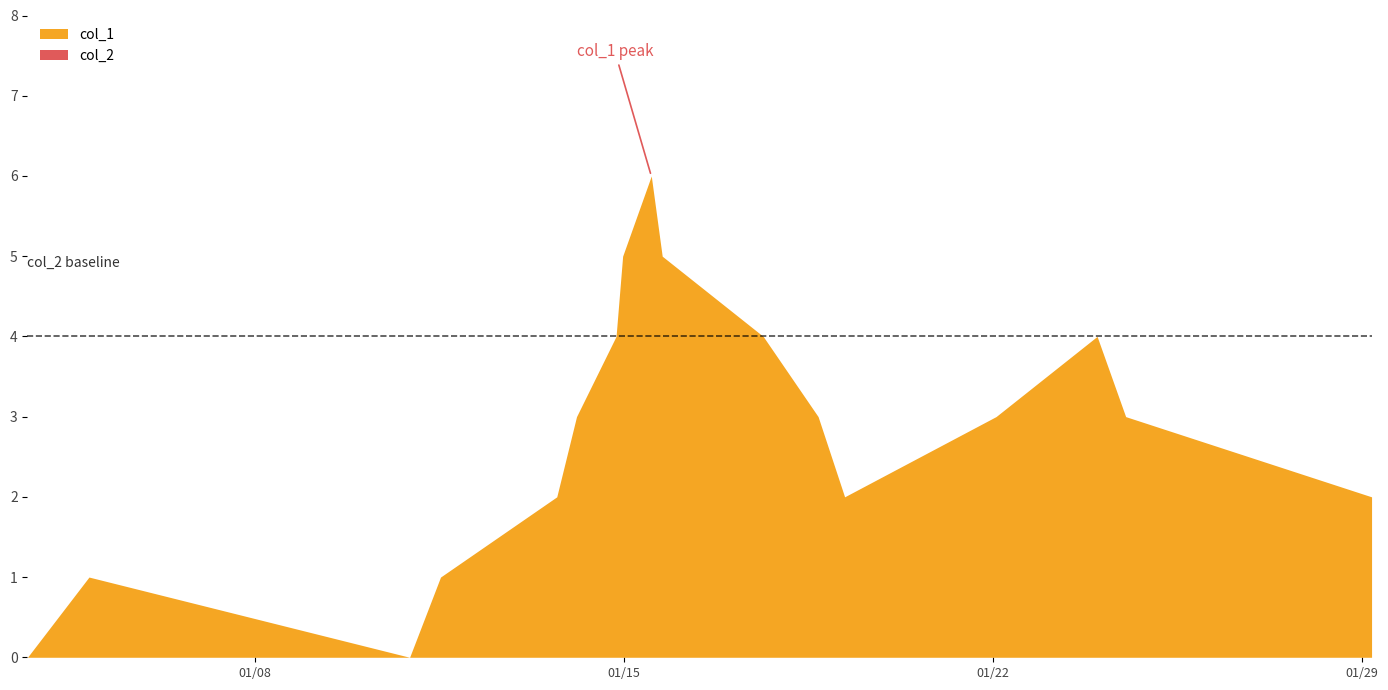

What is the sum of the col_1 values at 0 and 11?

3